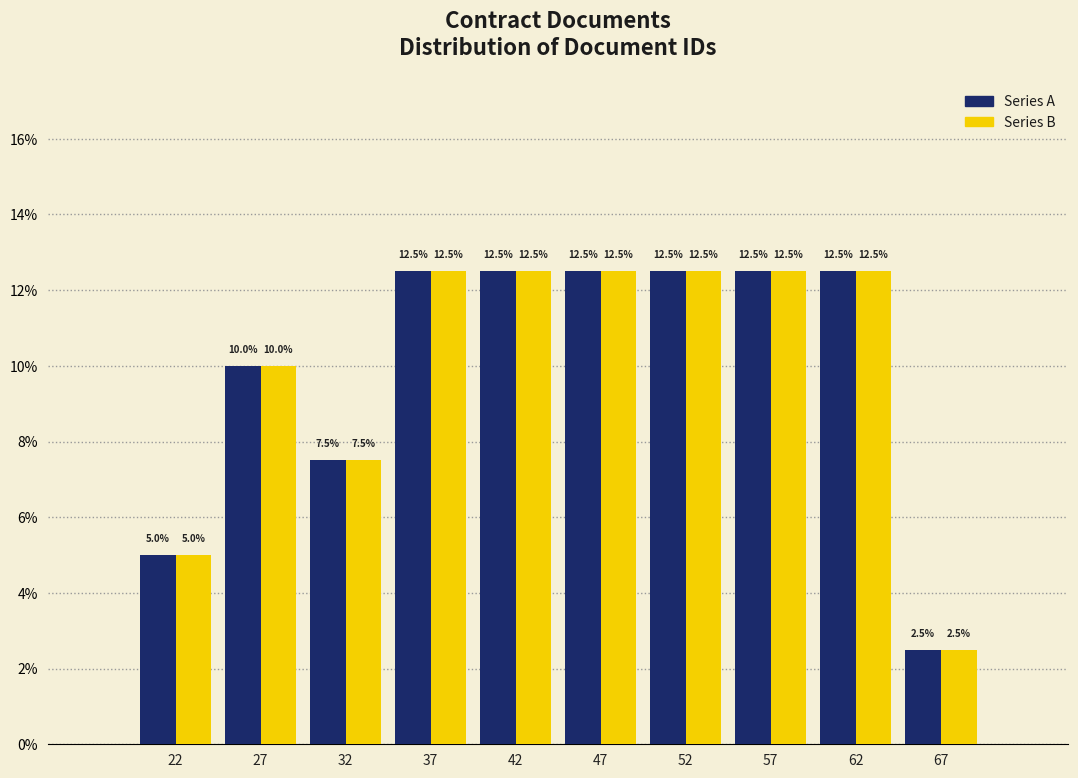

Reading left to right, transcribe this chart: for each range on the x-axis, give the height of each series' bar.

20 to 25: Series A=5.0	Series B=5.0
25 to 30: Series A=10.0	Series B=10.0
30 to 35: Series A=7.5	Series B=7.5
35 to 40: Series A=12.5	Series B=12.5
40 to 45: Series A=12.5	Series B=12.5
45 to 50: Series A=12.5	Series B=12.5
50 to 55: Series A=12.5	Series B=12.5
55 to 60: Series A=12.5	Series B=12.5
60 to 65: Series A=12.5	Series B=12.5
65 to 70: Series A=2.5	Series B=2.5